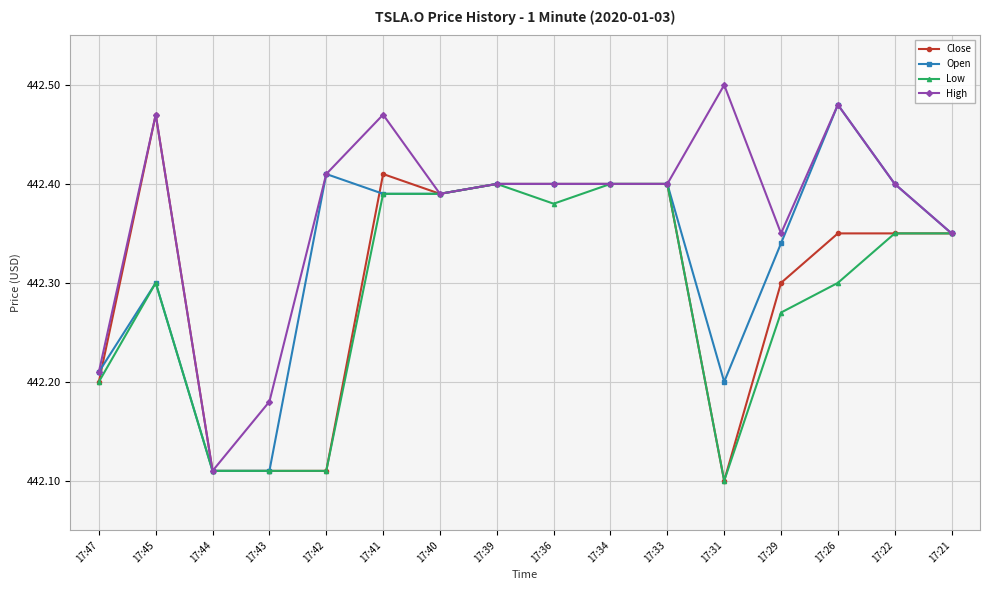

True or false: Close has more than 0 interior local peaks.

True